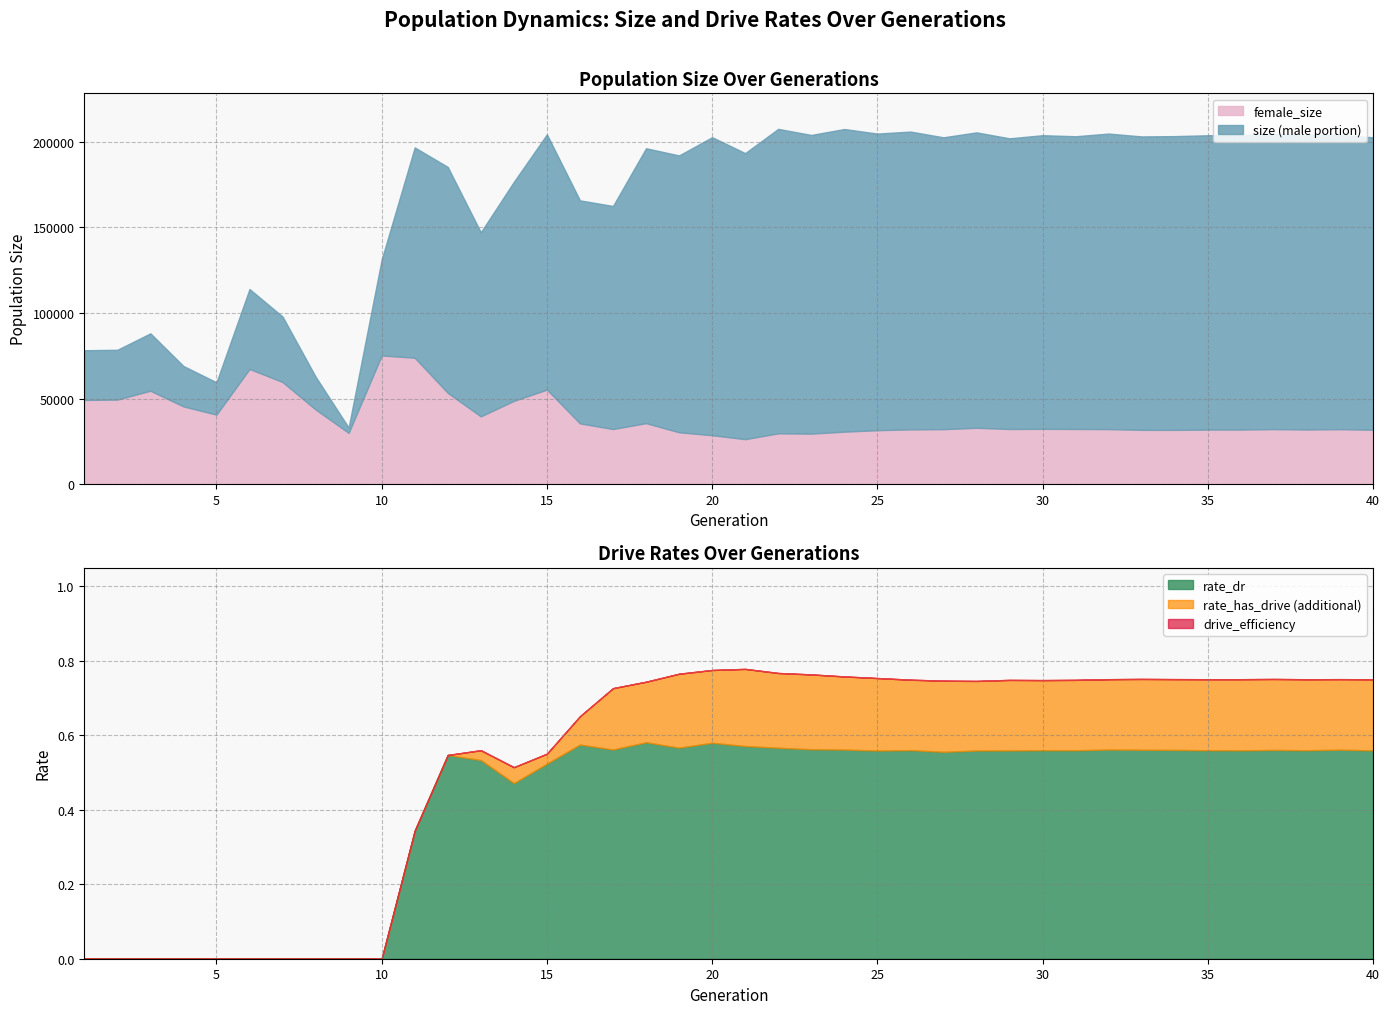

Is it true that female_size equals 46471.1 at 39?

False